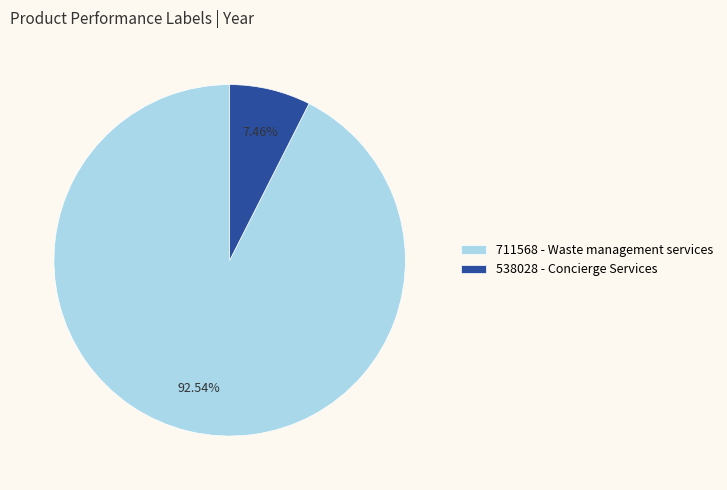

To the nearest percent, what portion does 538028 - Concierge Services represent?

7%